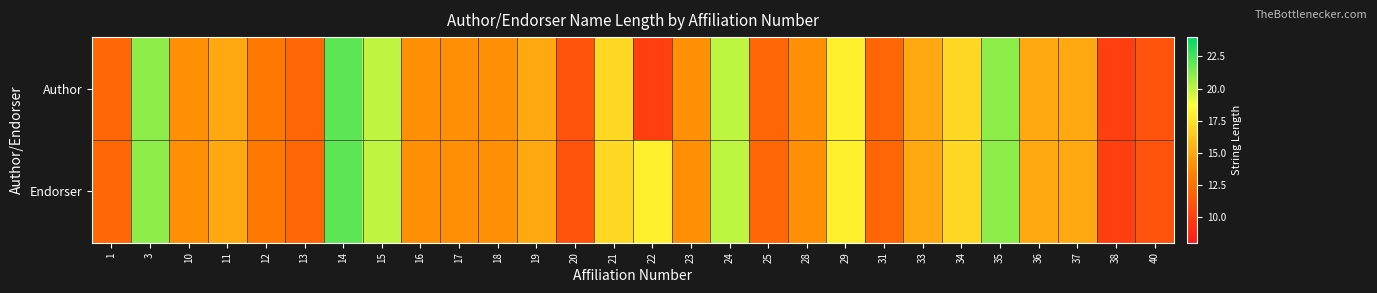

Reading left to right, what are all the values shown in this chart?

Author: 1=12	3=21	10=14	11=15	12=13	13=12	14=22	15=20	16=14	17=14	18=14	19=15	20=11	21=17	22=10	23=14	24=20	25=12	28=14	29=18	31=12	33=15	34=17	35=21	36=15	37=15	38=10	40=11
Endorser: 1=12	3=21	10=14	11=15	12=13	13=12	14=22	15=20	16=14	17=14	18=14	19=15	20=11	21=17	22=18	23=14	24=20	25=12	28=14	29=18	31=12	33=15	34=17	35=21	36=15	37=15	38=10	40=11